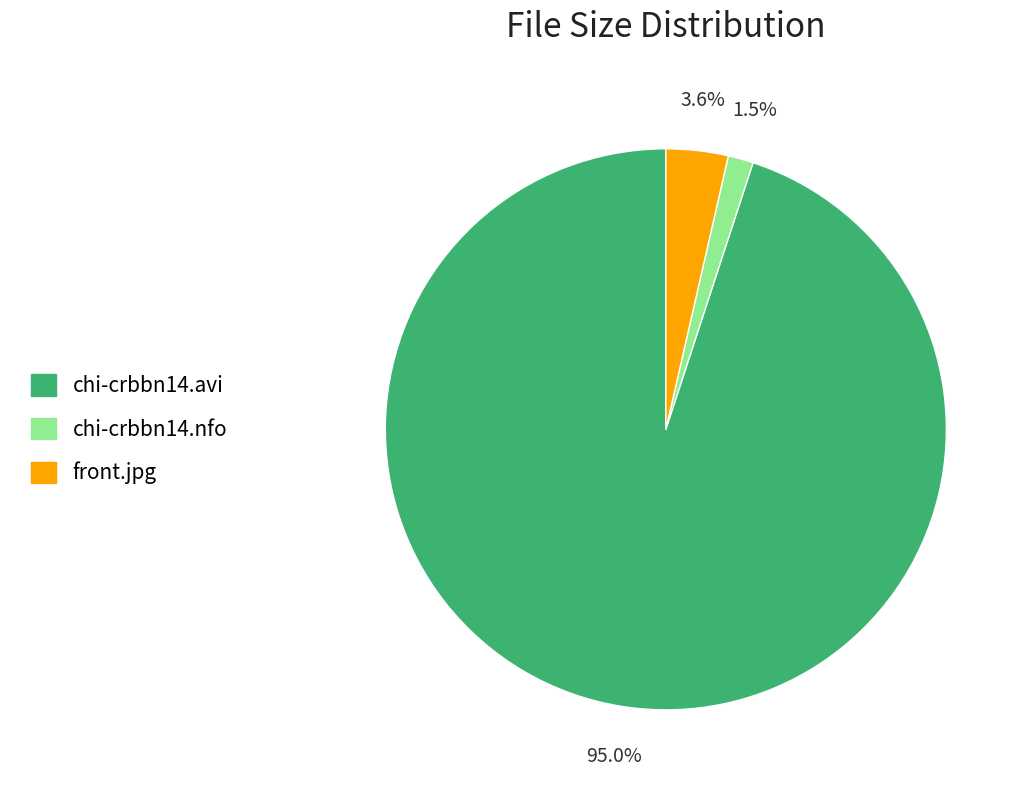

Between front.jpg and chi-crbbn14.avi, which is larger?

chi-crbbn14.avi